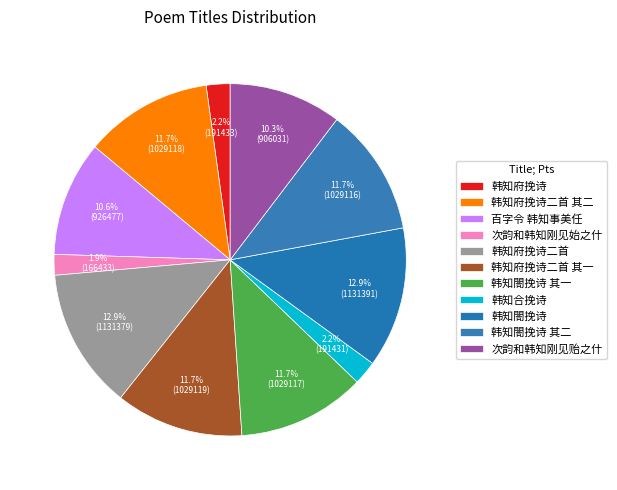

To the nearest percent, what is the difference between the largest and smallest slice percentages?

11%